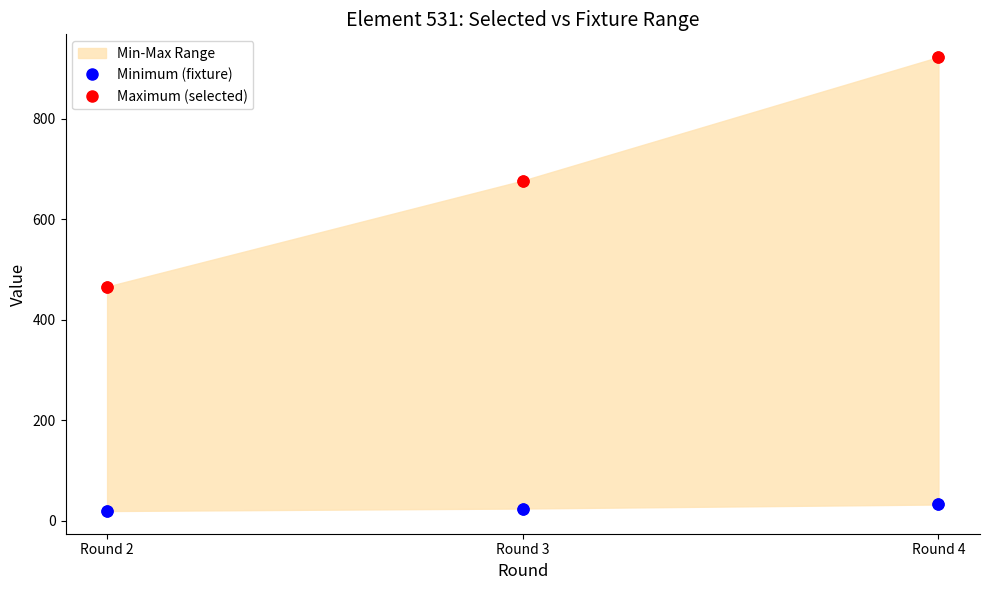

At which category is the sum across all series the highest?

Round 4